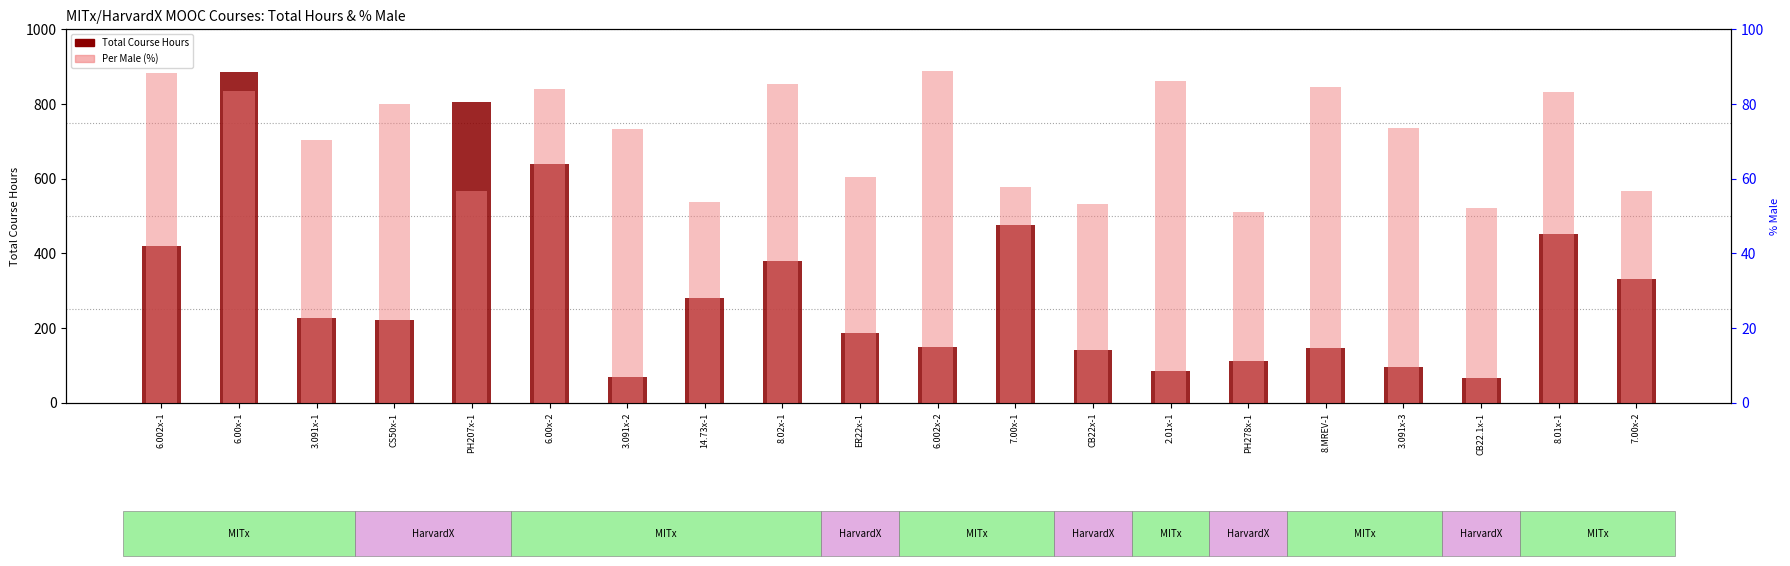

Reading left to right, what are all the values shown in this chart?

Total Course Hours: 418.9	884.0	227.6	220.9	804.4	639.4	68.1	279.2	380.4	186.6	148.5	476.8	140.7	84.8	110.7	145.9	95.1	65.6	452.6	331.0
Per Male (%): 88.3	83.5	70.3	80.0	56.8	84.0	73.3	53.8	85.4	60.4	88.9	57.8	53.3	86.2	51.1	84.5	73.6	52.1	83.3	56.7